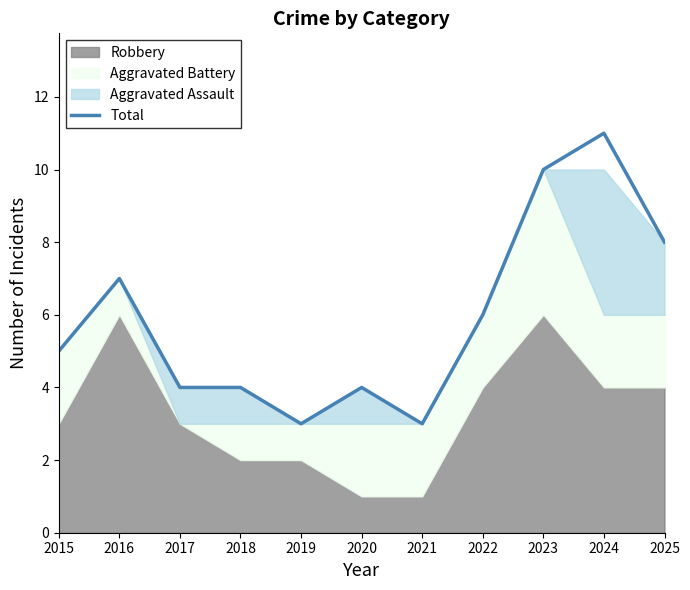

Is it true that the value at 2016 is 10?

False